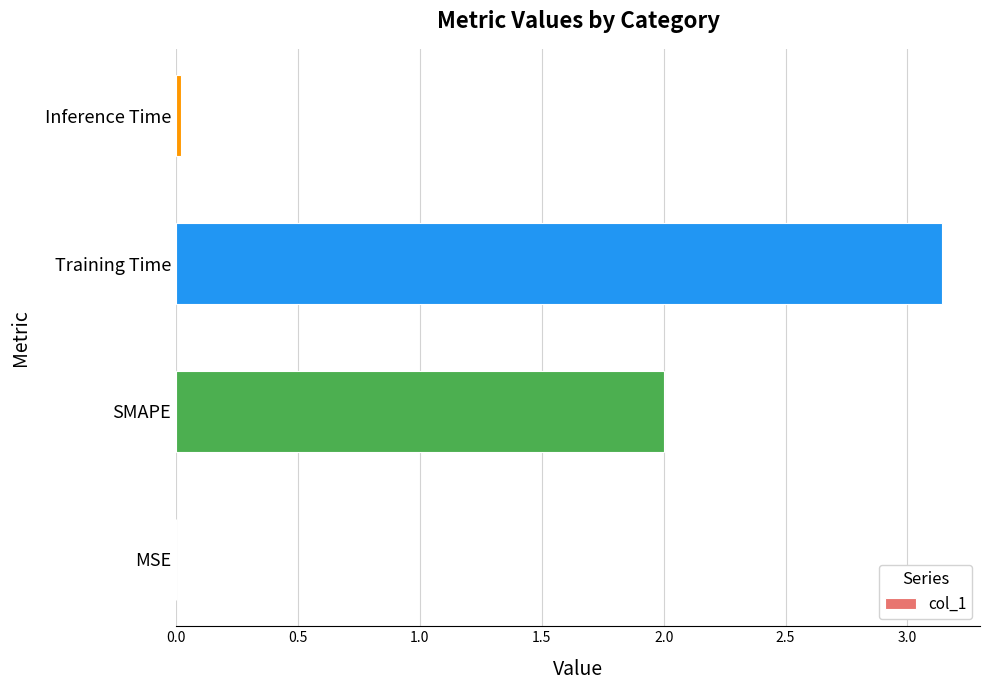

What is the sum of all values?

5.2